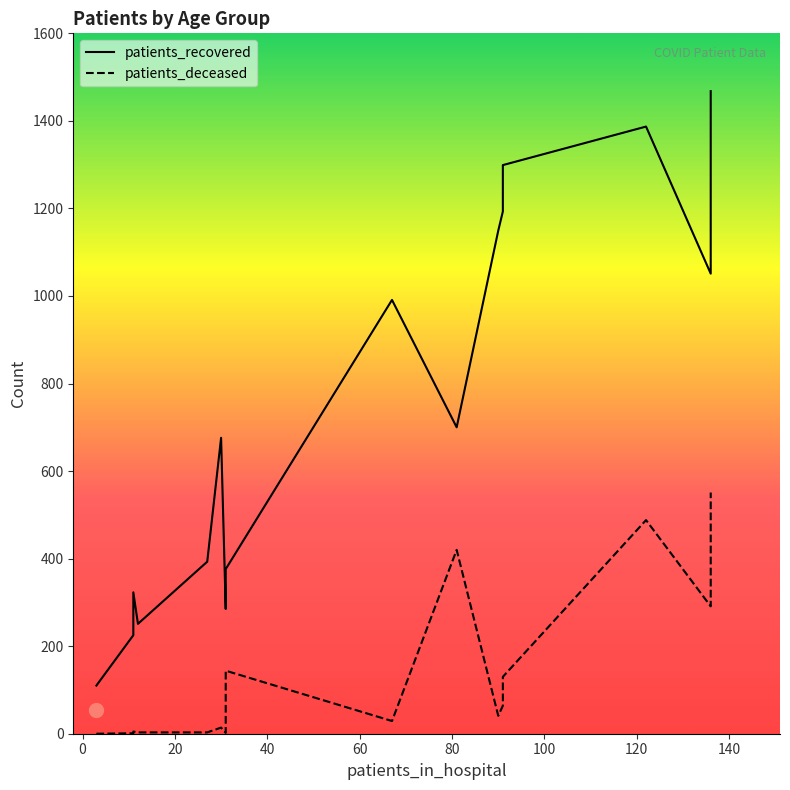

True or false: patients_recovered and patients_deceased intersect in this chart.

False